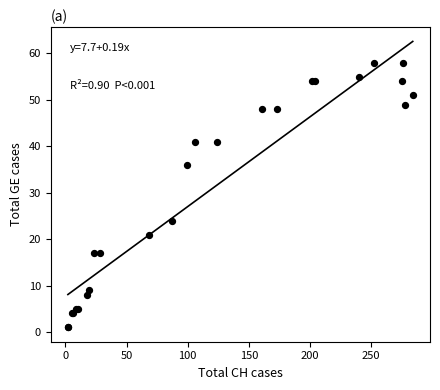

What Y value in the scatter plot is closest to 29?

24